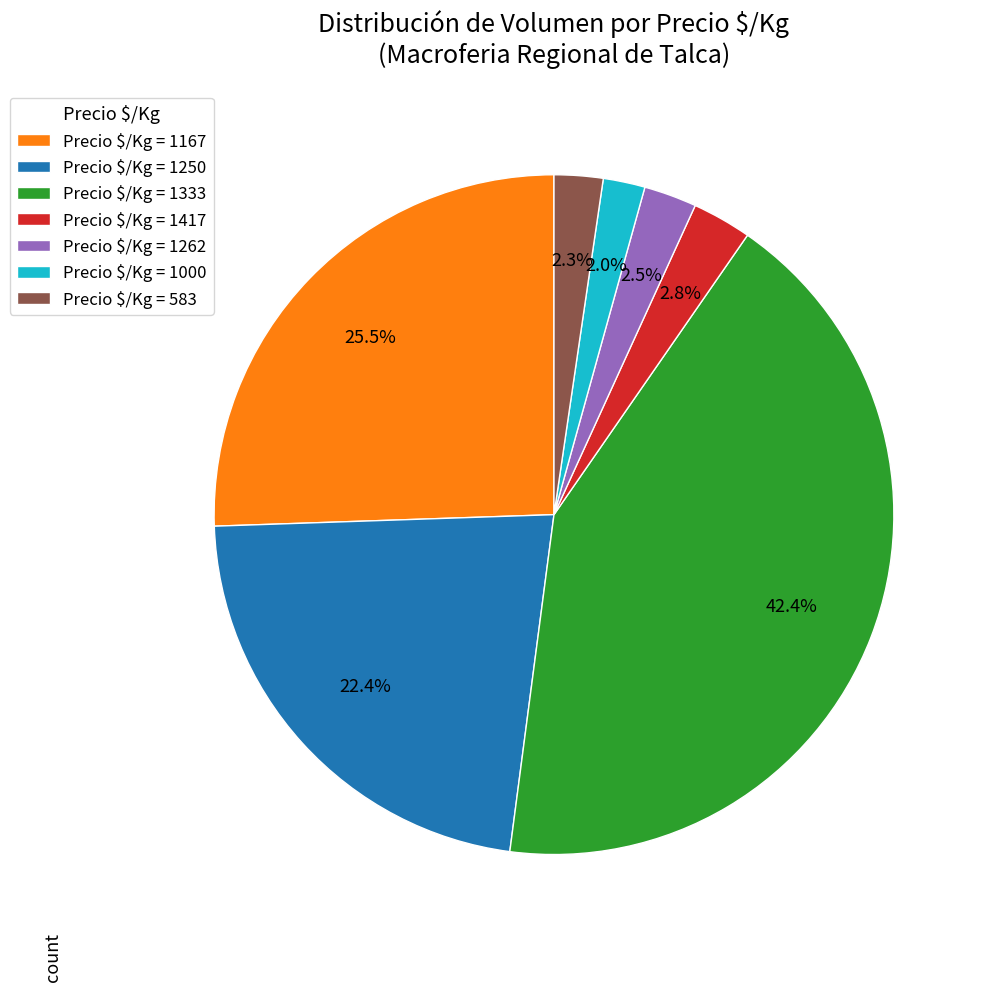

Which slice is the largest?

Precio $/Kg = 1333